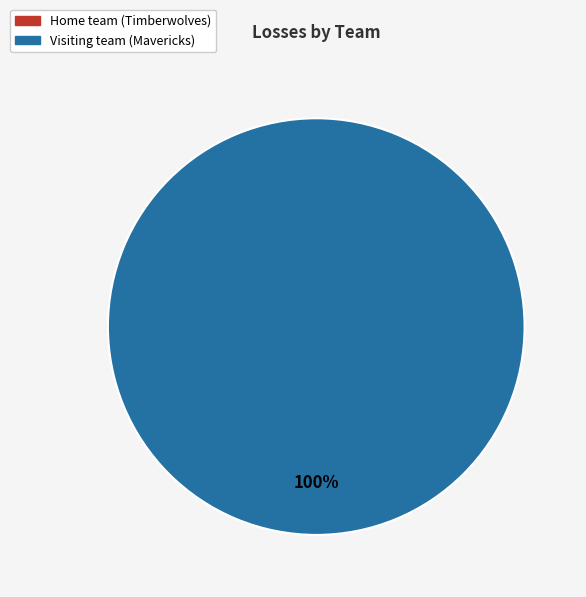

Which slice is the largest?

Visiting team (Mavericks)